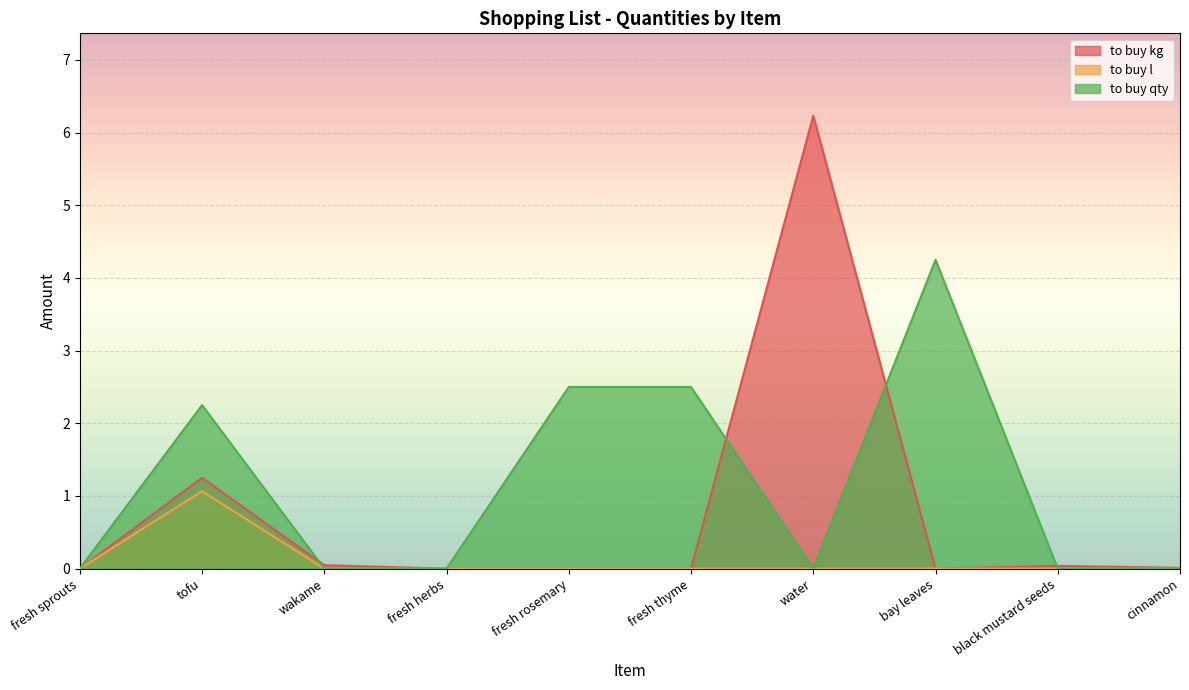

How many lines are shown in the chart?

3